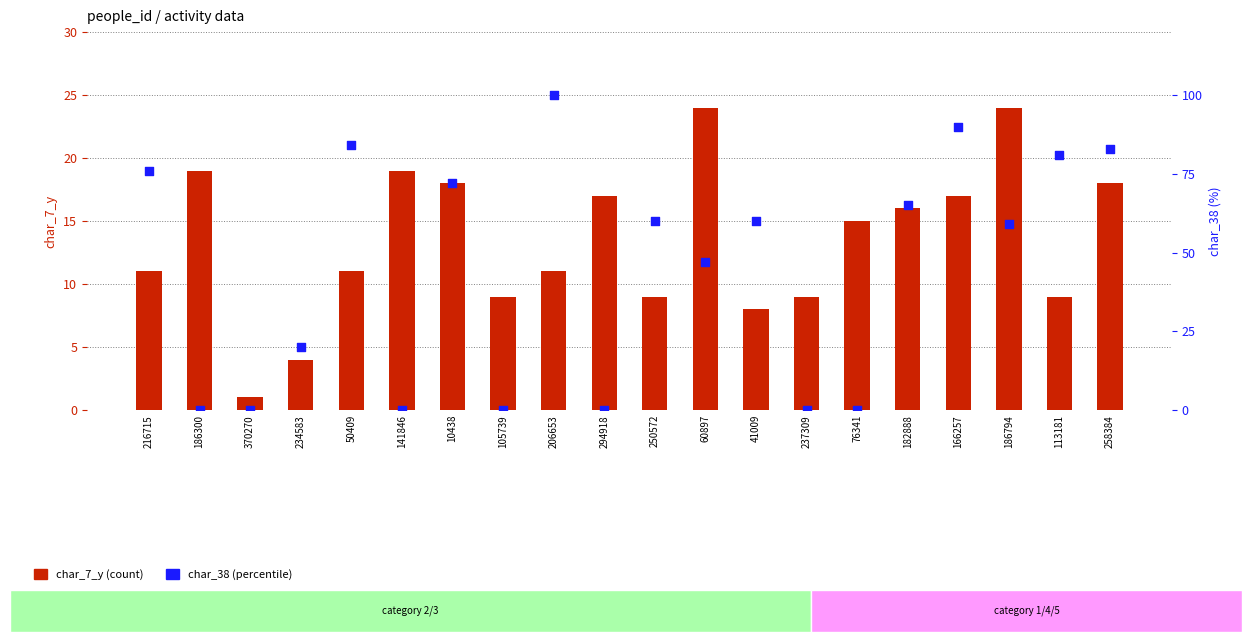

What are all the series names shown in the legend?

char_7_y (count), char_38 (percentile)